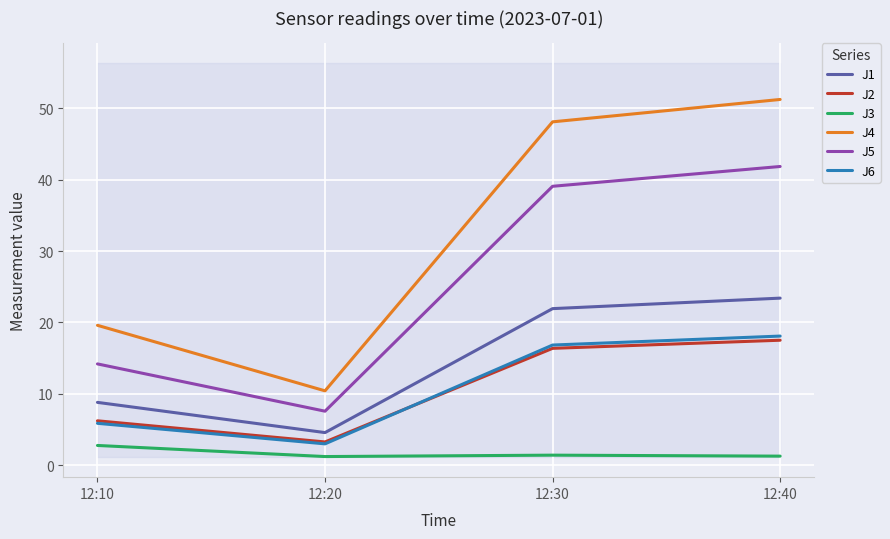

What is the lowest value of the J4 series?

10.4